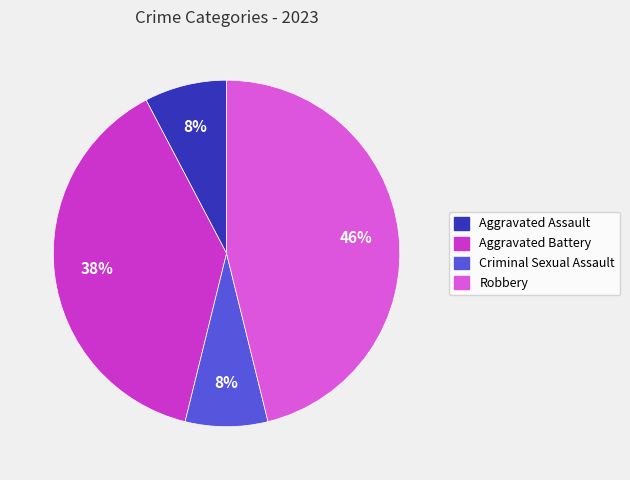

How many segments does this pie chart have?

4